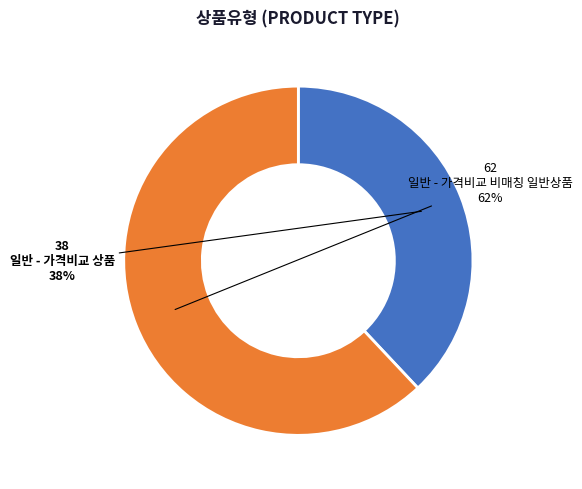

Approximately how many times larger is the value at 일반 - 가격비교 비매칭 일반상품 compared to 일반 - 가격비교 상품?

1.6